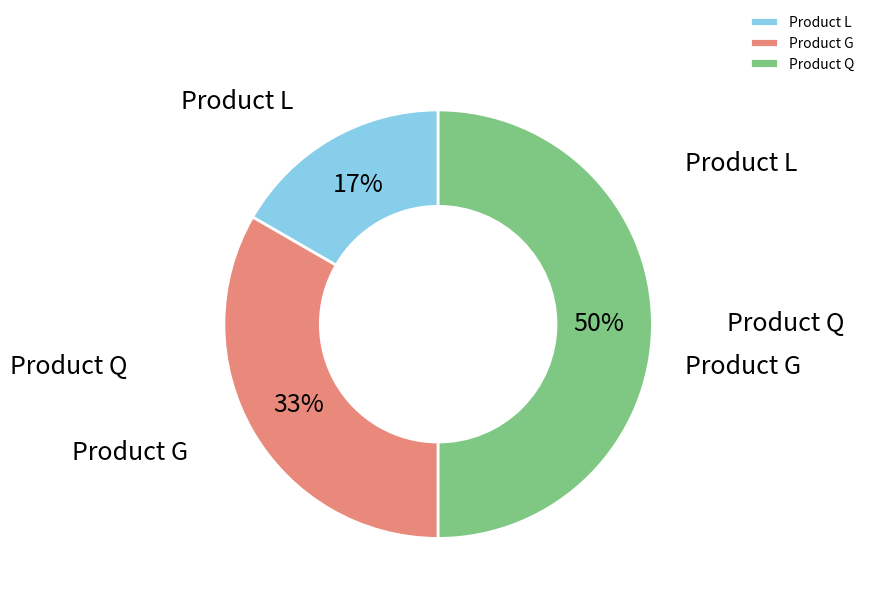

Count the number of slices in the pie.

3